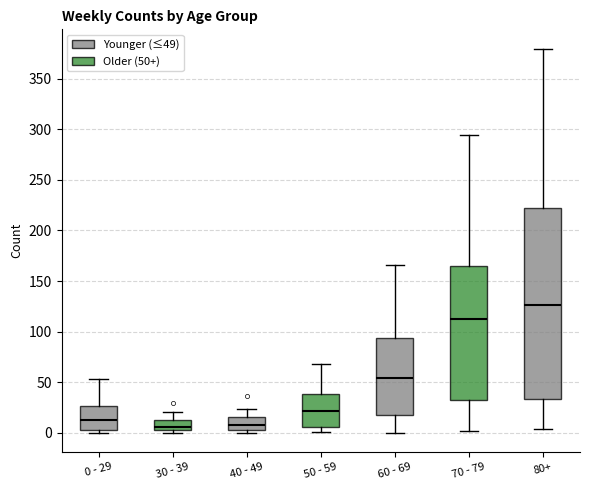

Which box has the highest median line?

80+